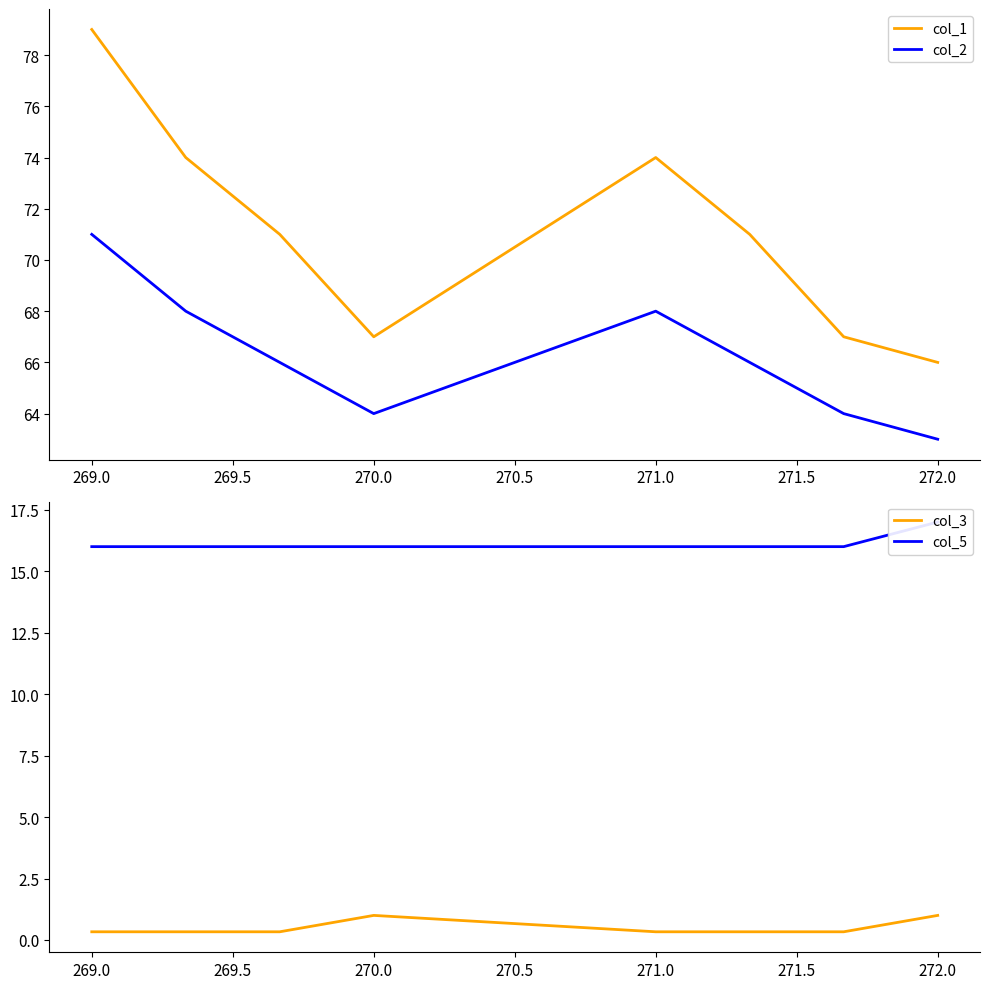

True or false: col_2 and col_1 intersect in this chart.

False